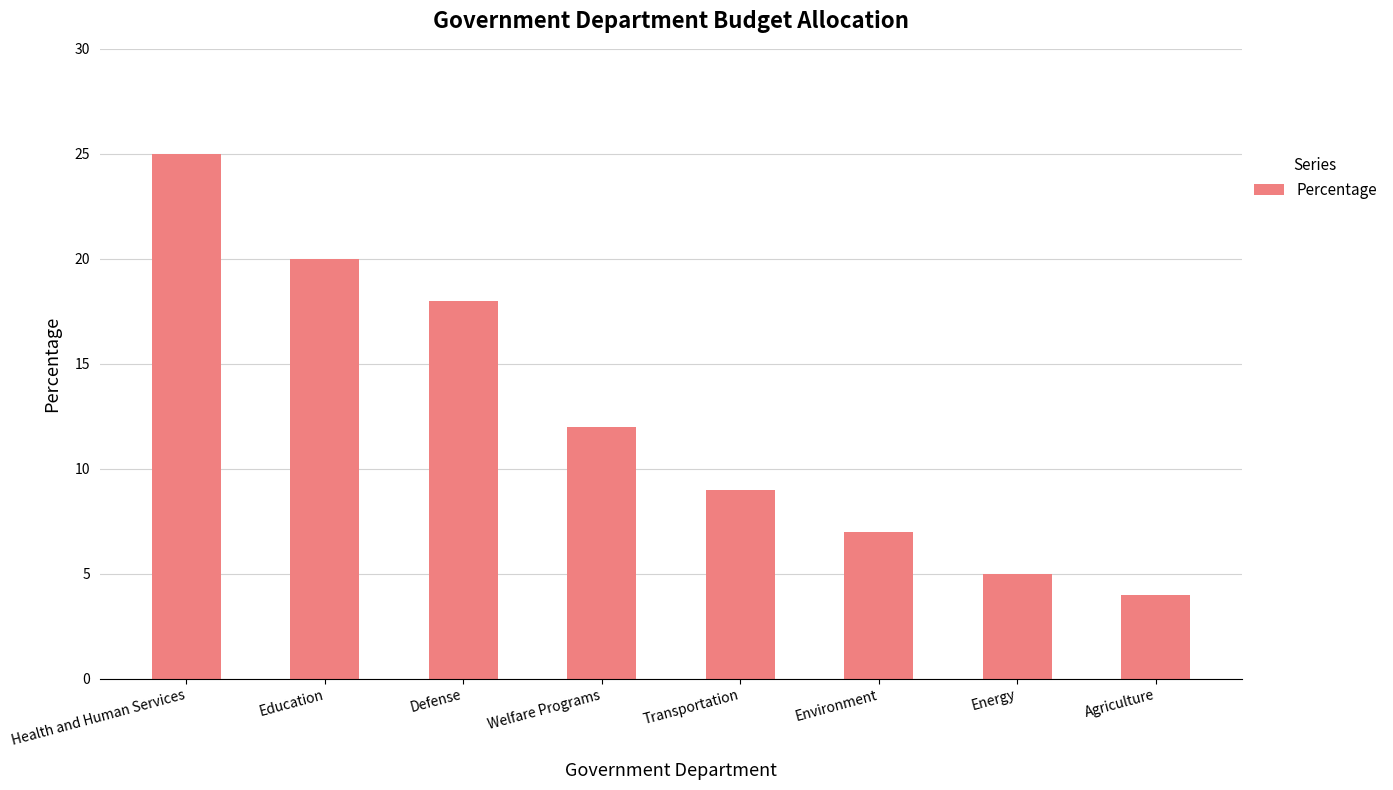

How many values are below 12?

4